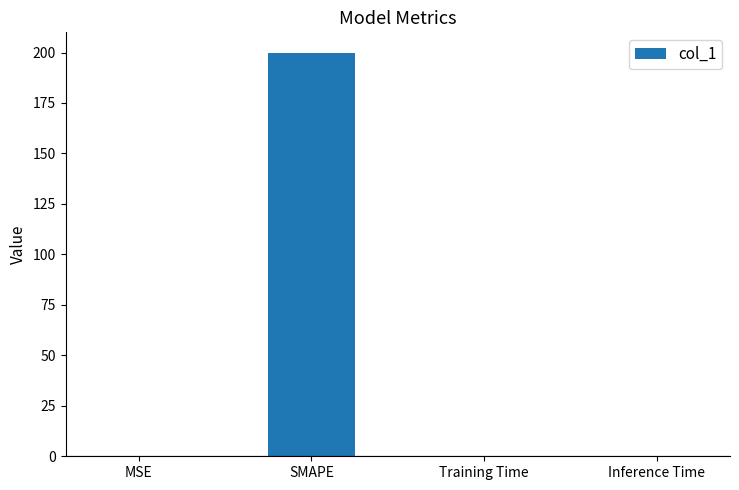

What is the sum of all values?

200.0